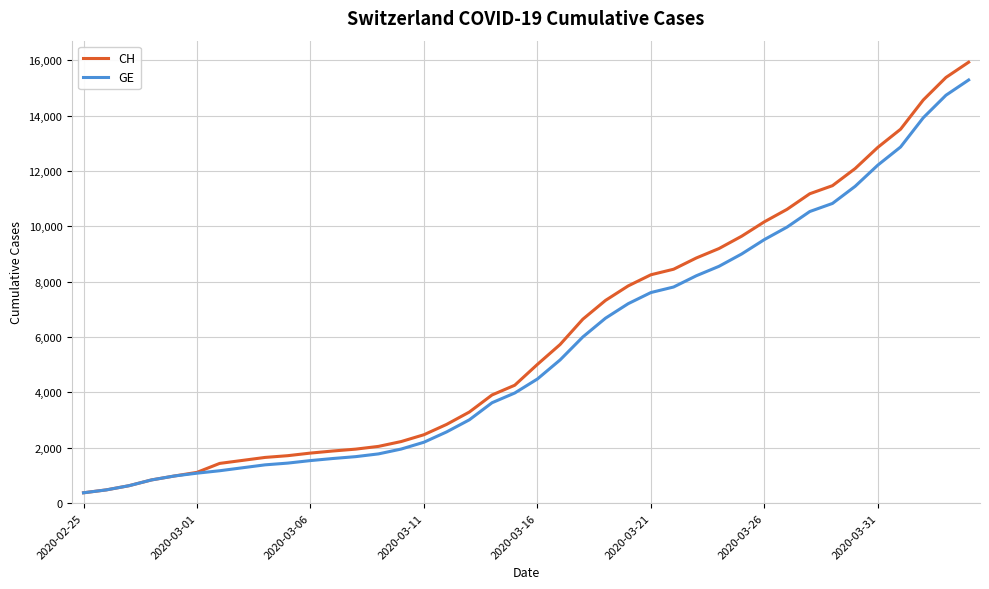

What is the lowest value of the CH series?

375